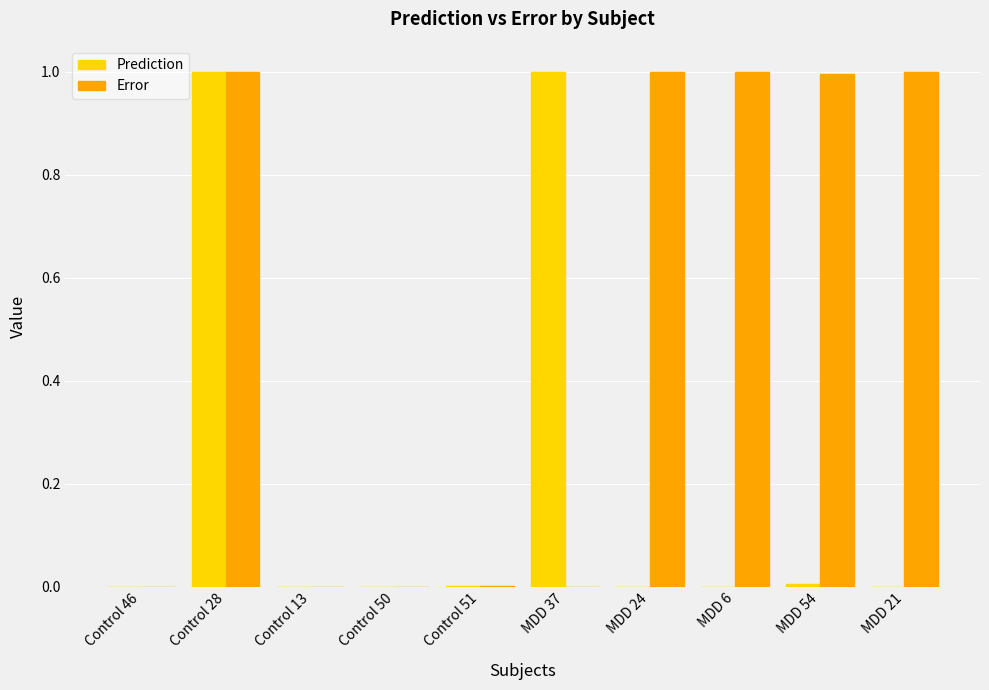

What is the approximate value of Error at Control 28?

1.0